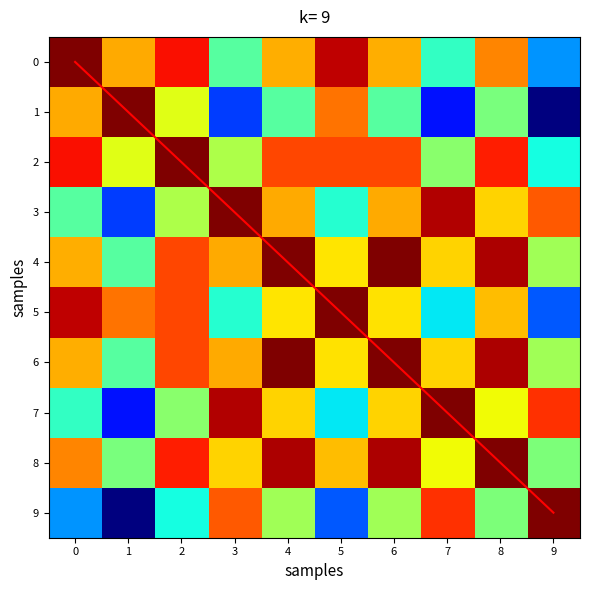

At how many categories does at least one series exceed 6?

10